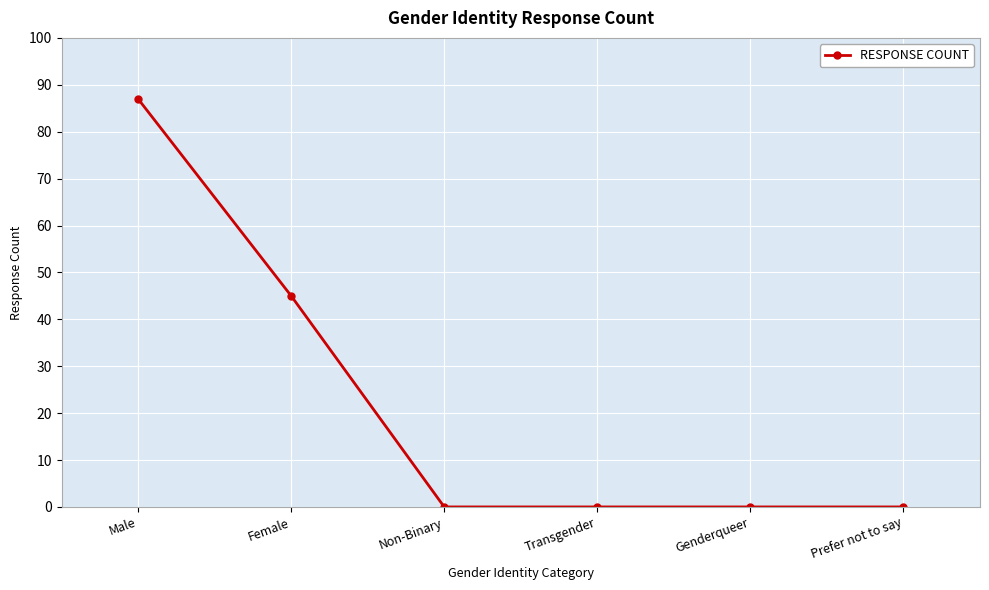

Does the chart display data point markers on the line(s)?

Yes